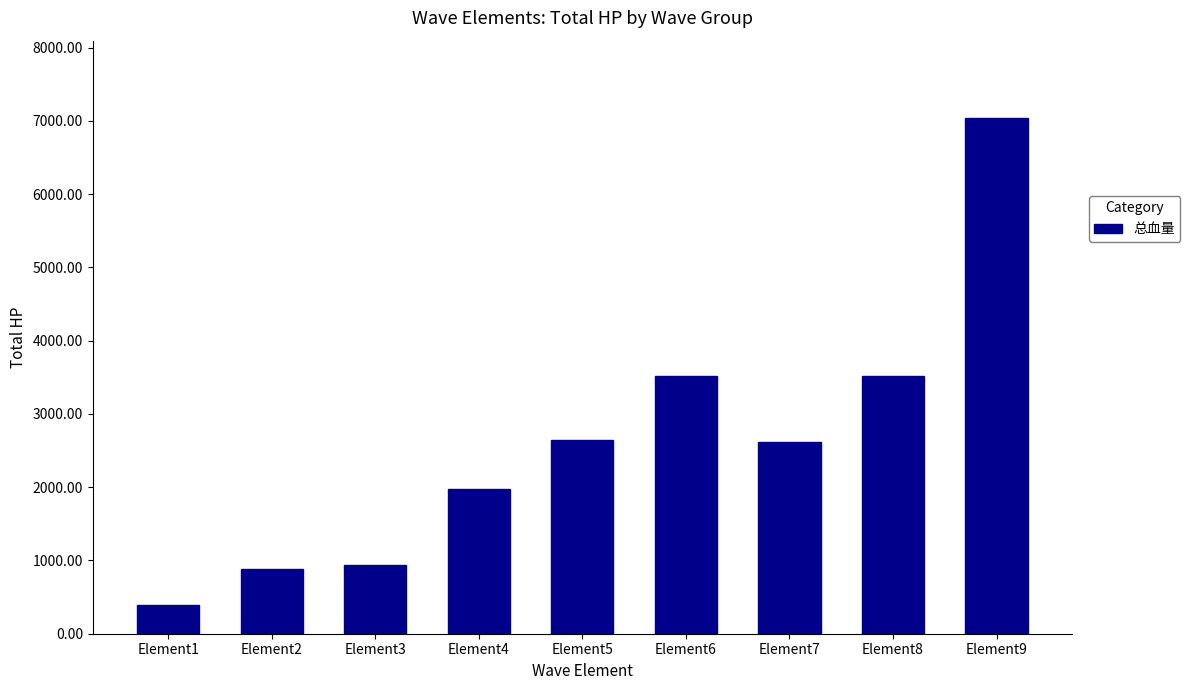

What is the value of the 5th bar from the left?

2640